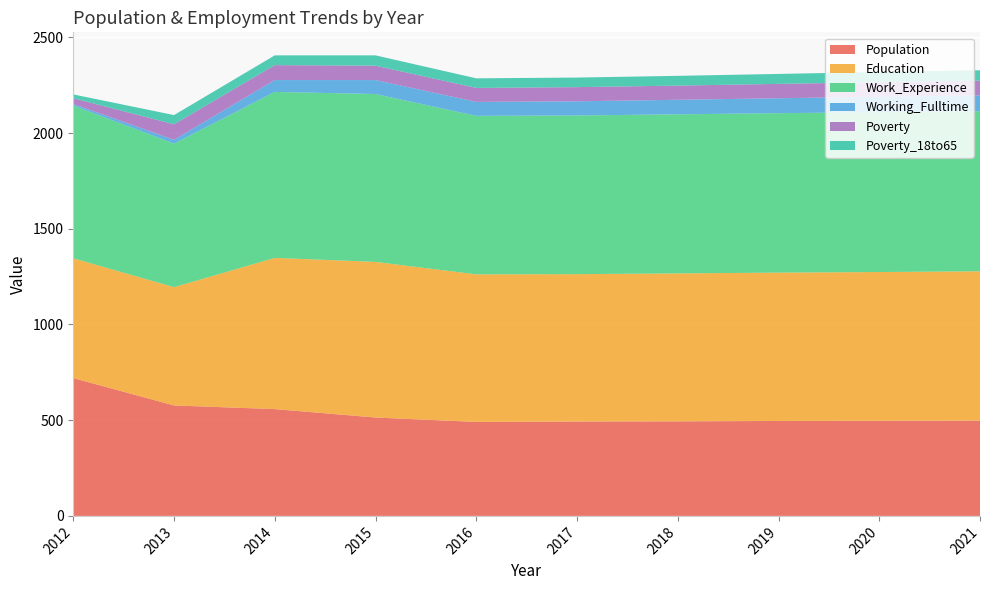

Reading left to right, transcribe all the data shown in this chart.

Population: 2012=720	2013=577	2014=558	2015=514	2016=491	2017=493	2018=494	2019=496	2020=497	2021=498
Education: 2012=626	2013=618	2014=790	2015=813	2016=771	2017=770	2018=773	2019=775	2020=777	2021=780
Work_Experience: 2012=798	2013=750	2014=867	2015=877	2016=828	2017=829	2018=831	2019=833	2020=835	2021=836
Working_Fulltime: 2012=8	2013=20	2014=62	2015=73	2016=73	2017=74	2018=76	2019=78	2020=81	2021=83
Poverty: 2012=30	2013=81	2014=78	2015=75	2016=73	2017=74	2018=74	2019=75	2020=76	2021=77
Poverty_18to65: 2012=20	2013=48	2014=51	2015=54	2016=50	2017=50	2018=51	2019=52	2020=53	2021=54